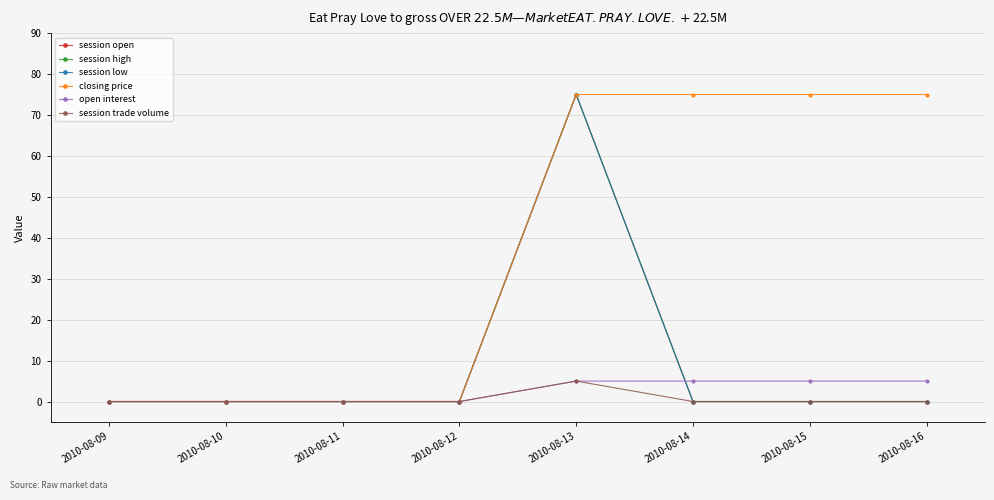

How many lines are shown in the chart?

6